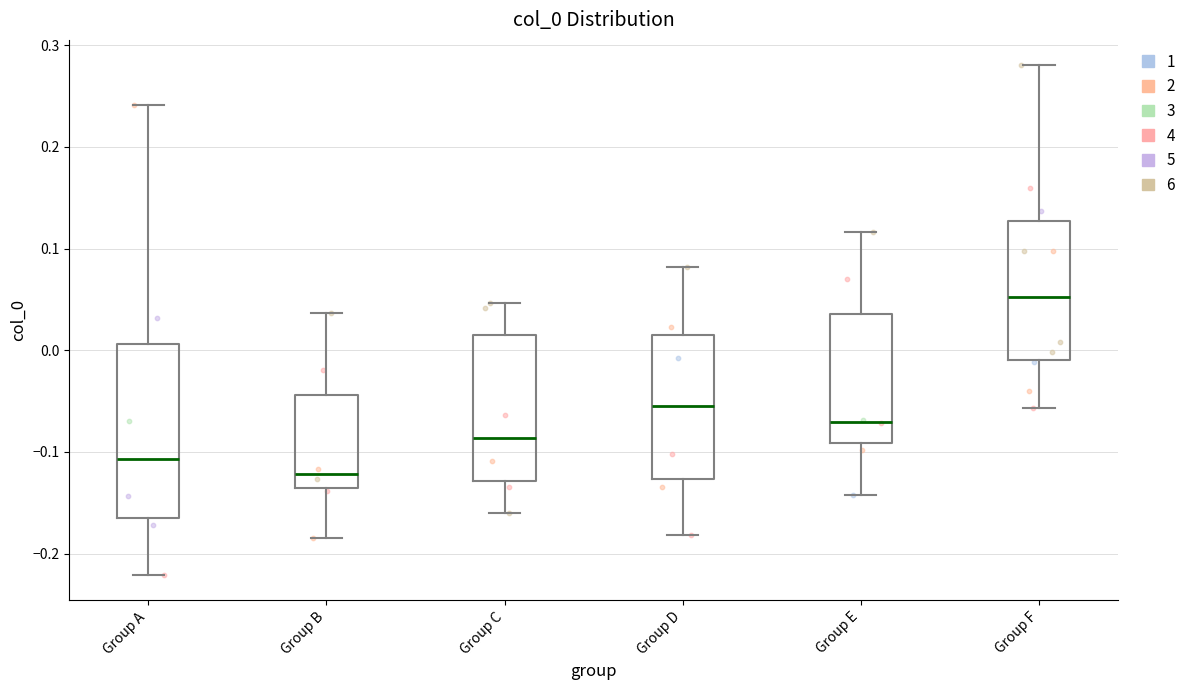

Which box's median line is the lowest?

Group B